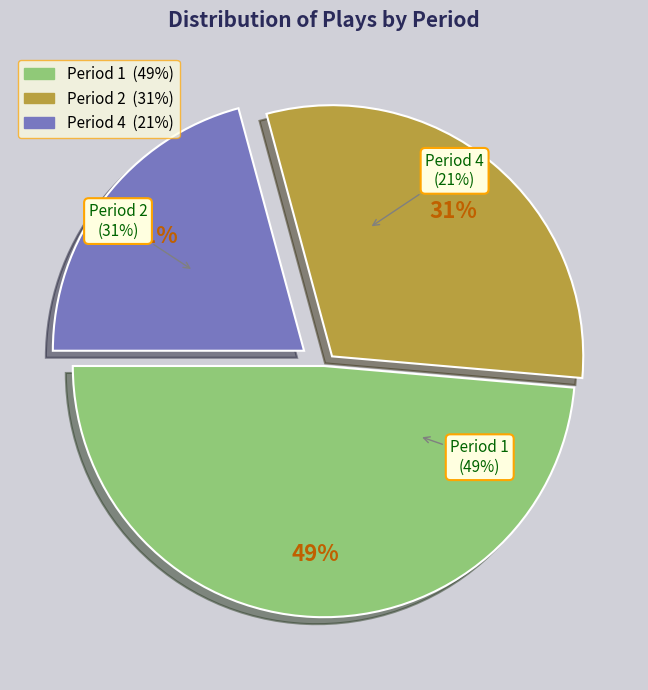

How many segments does this pie chart have?

3